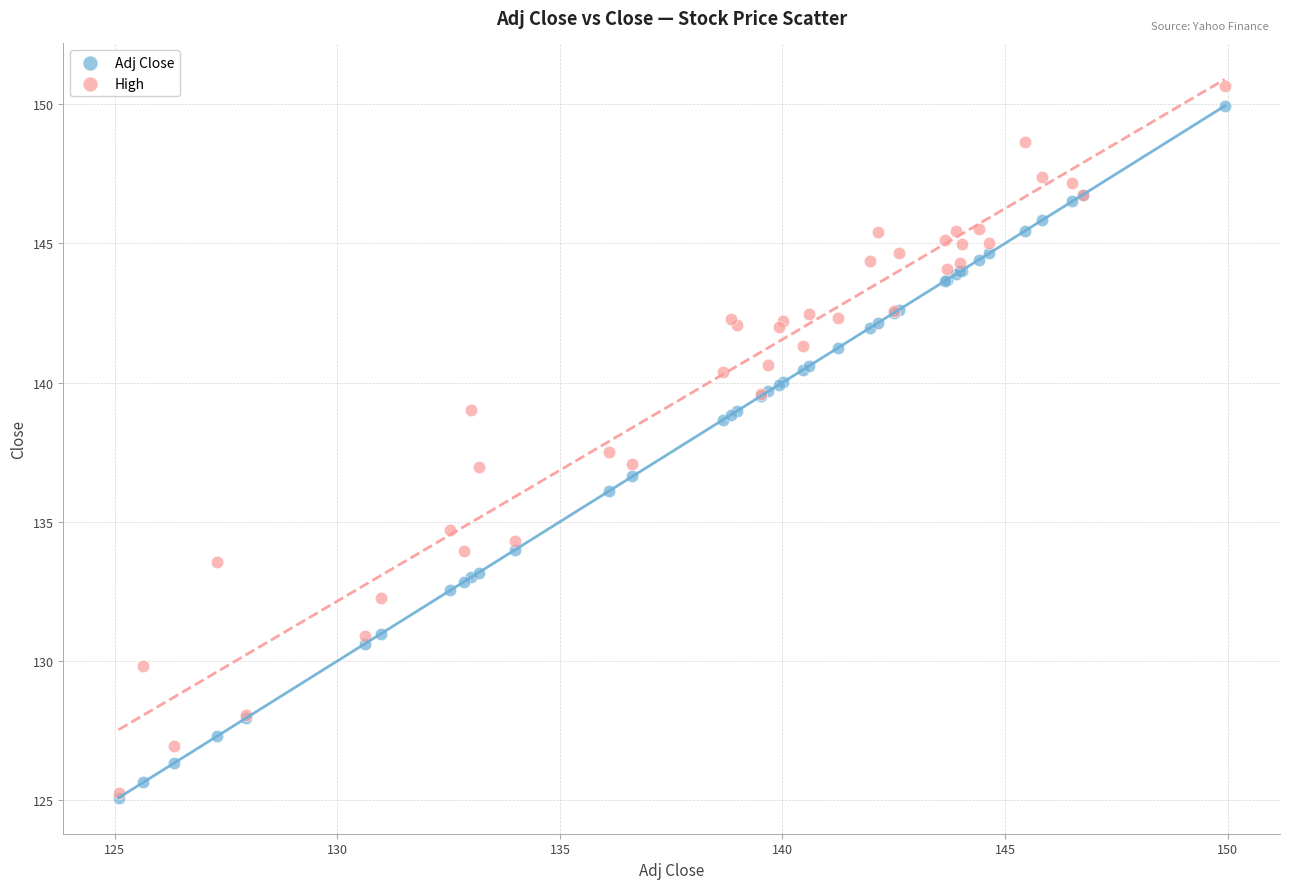

What are all the series names shown in the legend?

Adj Close, High